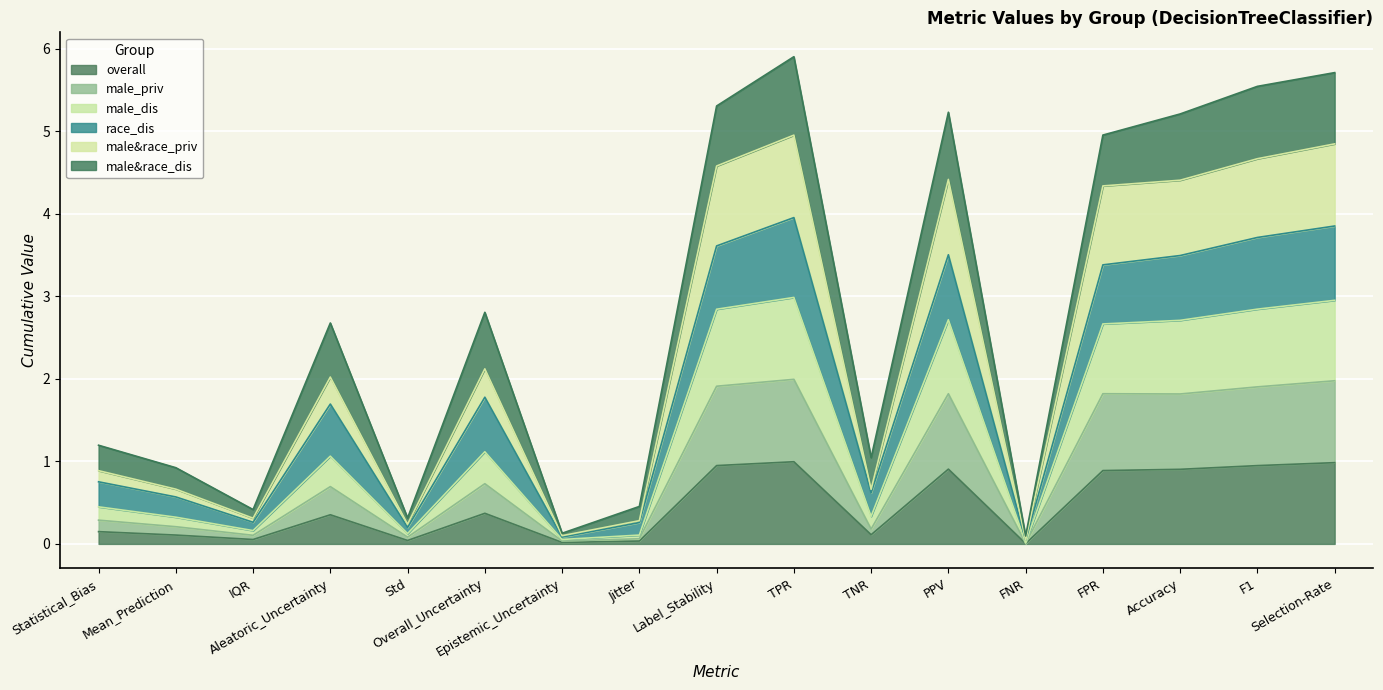

What is the label of the 13th point from the left?

FNR